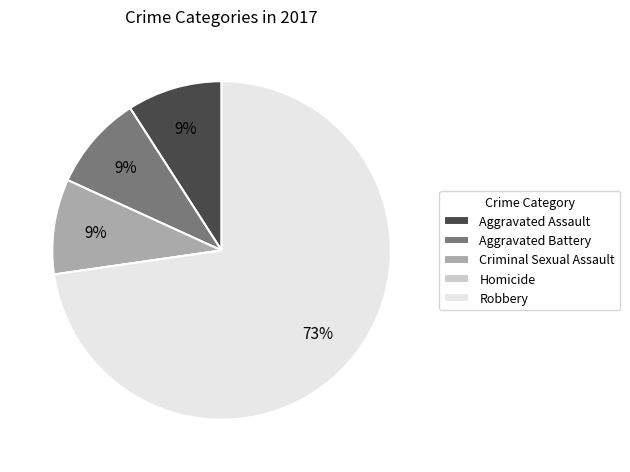

Is the sum of Robbery and Aggravated Battery greater than half?

Yes